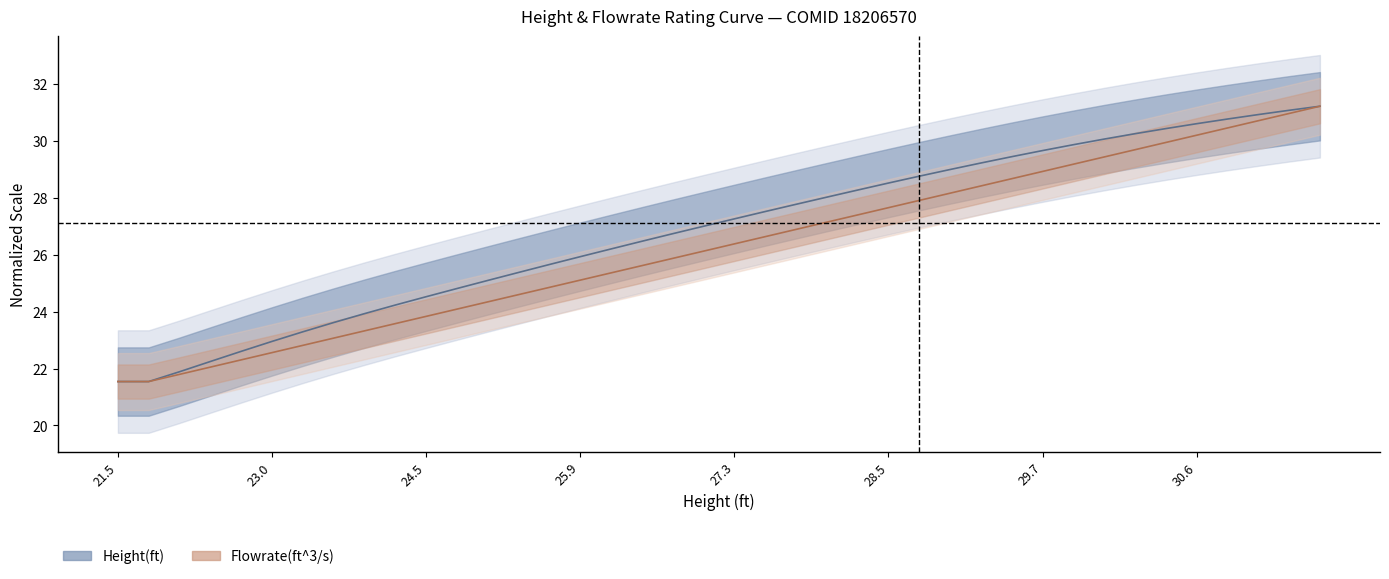

Does the chart display data point markers on the line(s)?

No